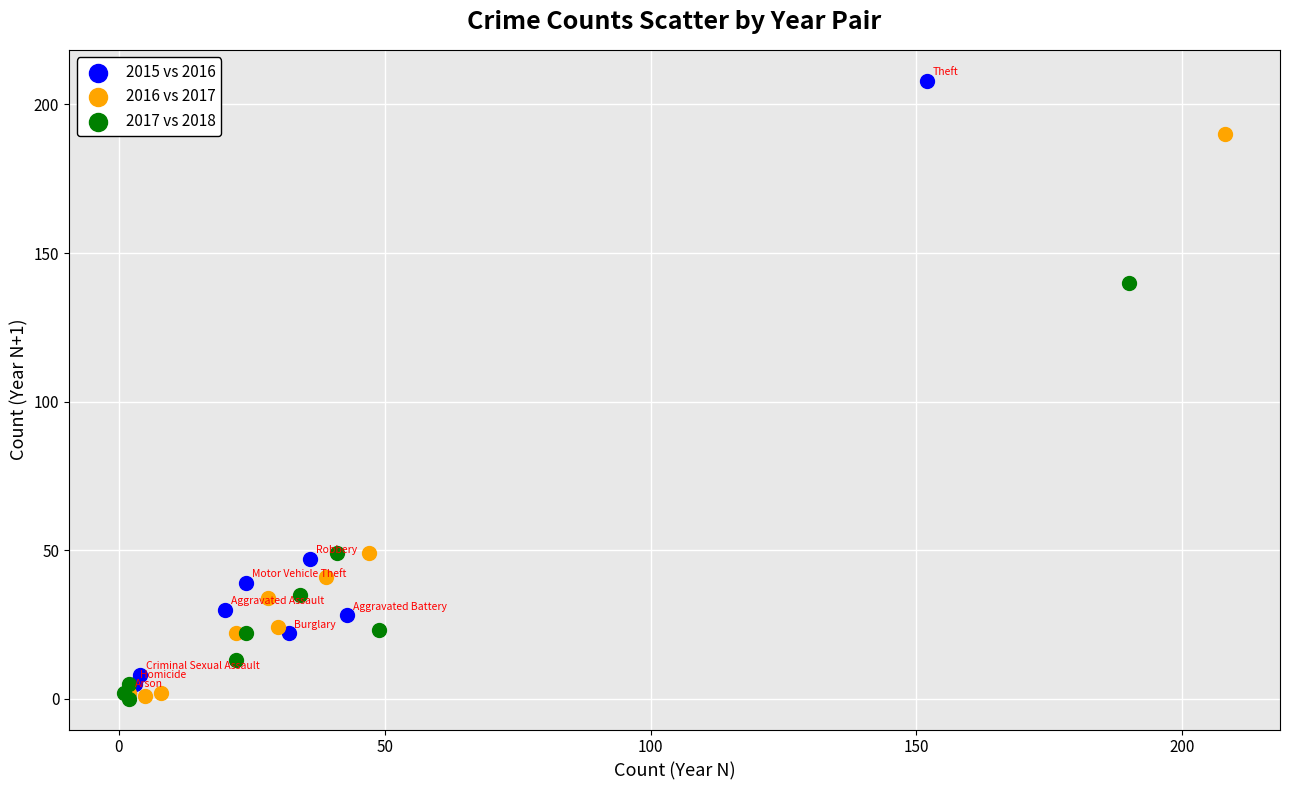

Which series has the widest spread of Y values?

2015 vs 2016